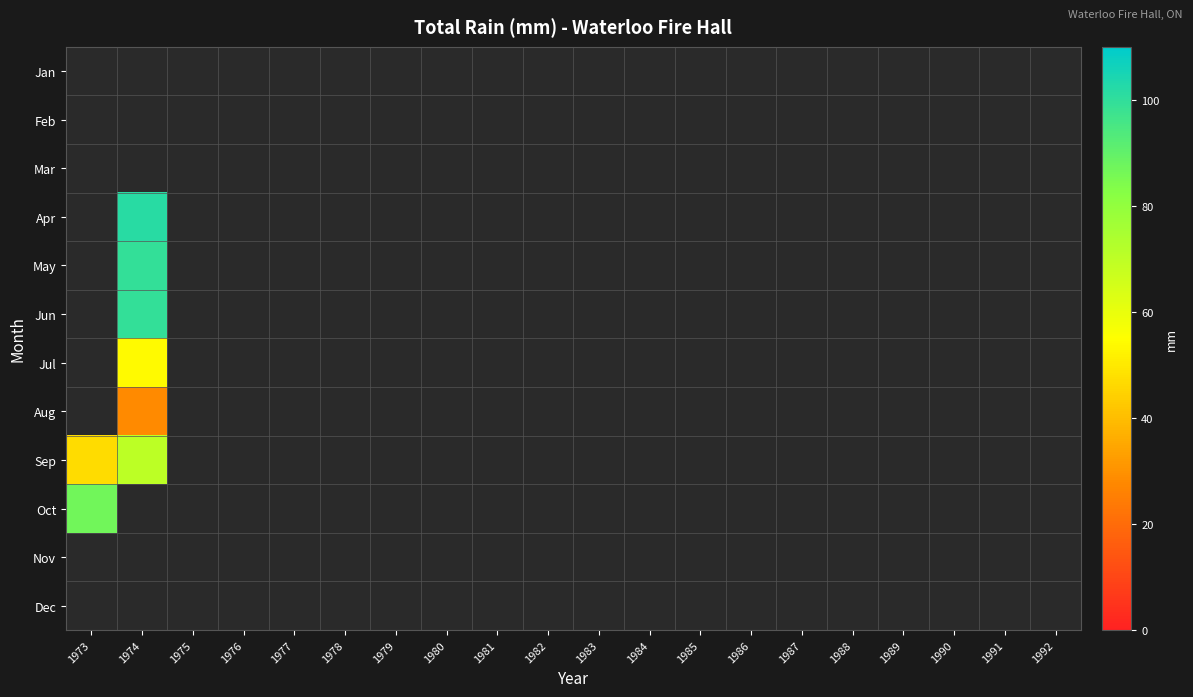

List the series in order of their peak value, lowest first.

Jan, Feb, Mar, Apr, May, Jun, Jul, Aug, Sep, Oct, Nov, Dec